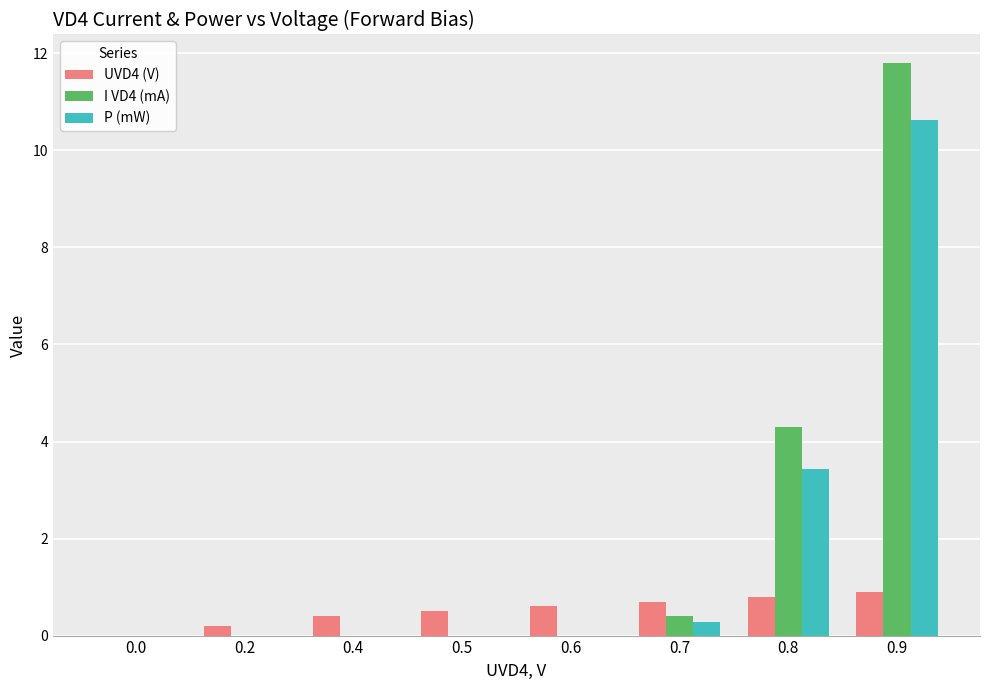

How many values in UVD4 (V) are above zero?

7